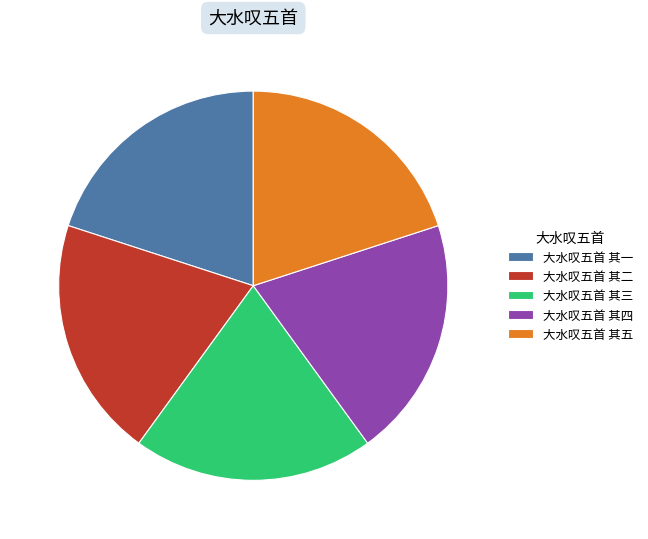

Approximately how many times larger is the value at 大水叹五首 其四 compared to 大水叹五首 其三?

1.0